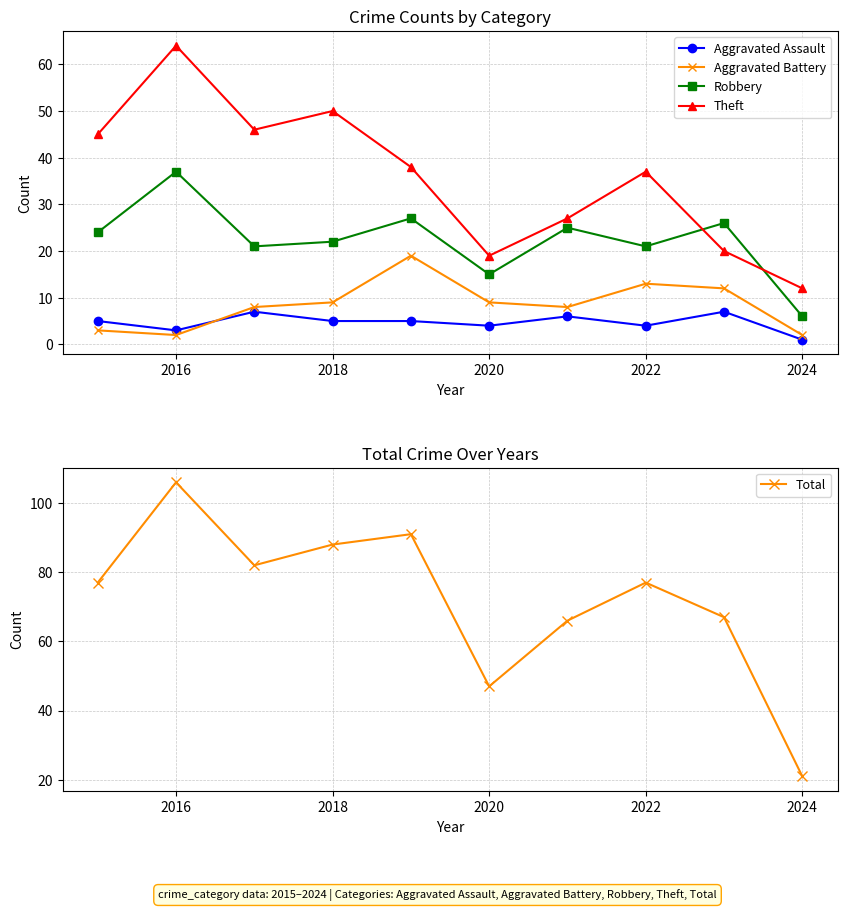

What is the maximum value for Theft?

64